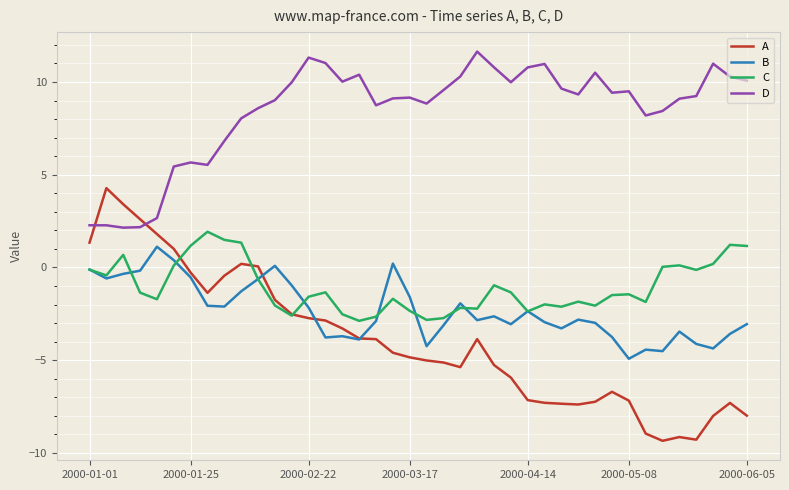

True or false: B and D intersect in this chart.

False